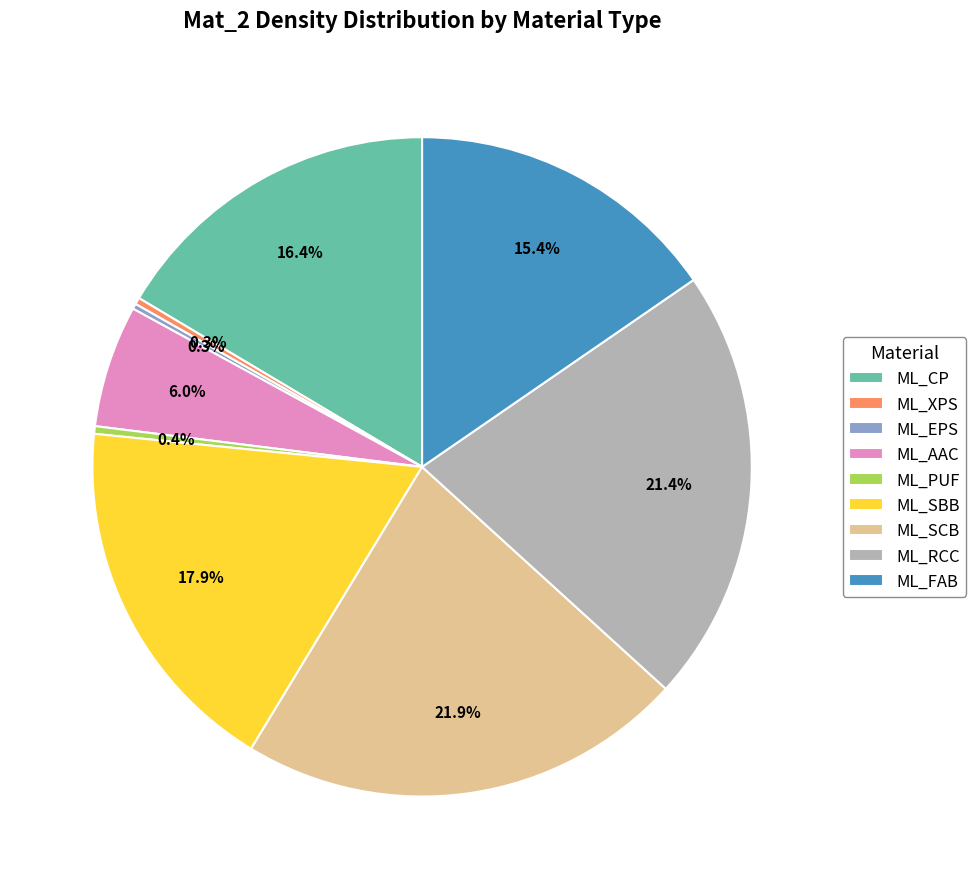

What is the largest slice in the pie chart?

ML_SCB